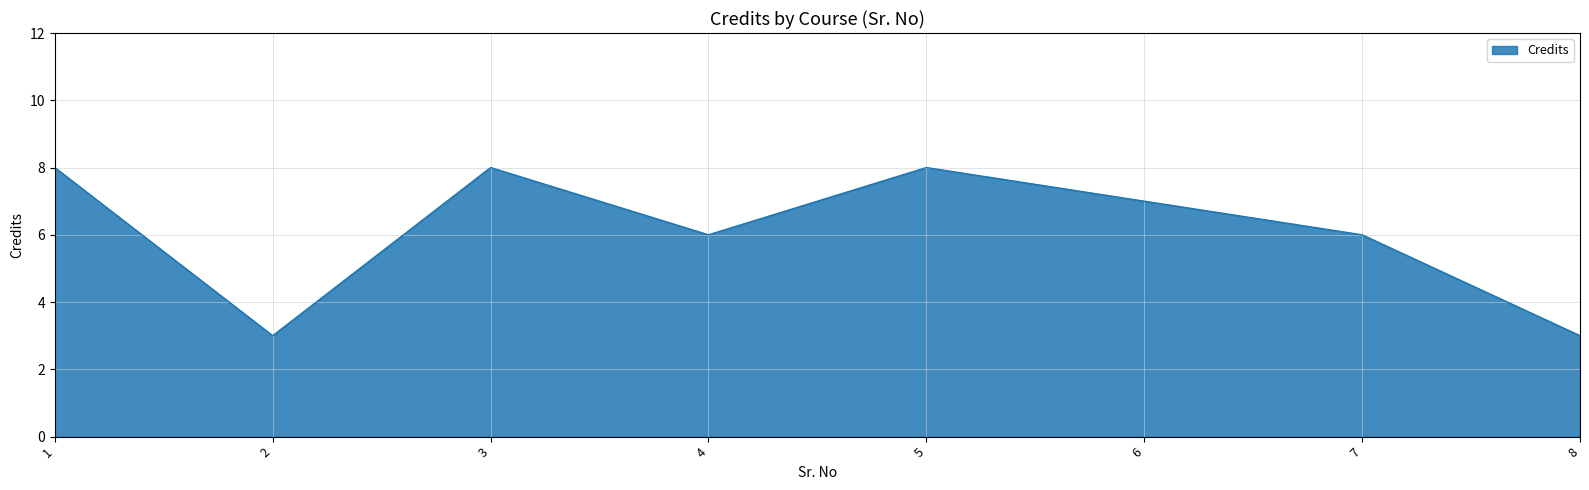

What is the greatest value displayed?

8